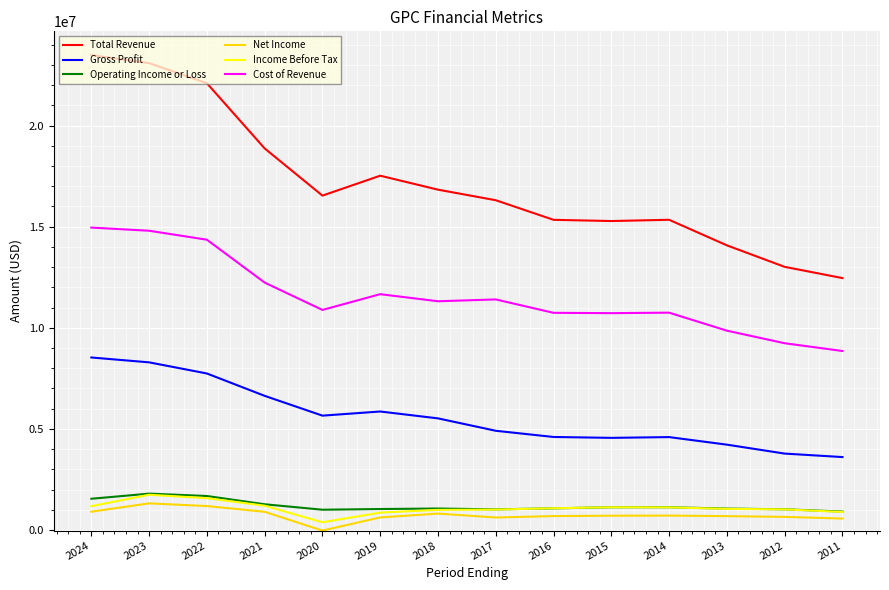

What is the greatest value displayed?

23486600